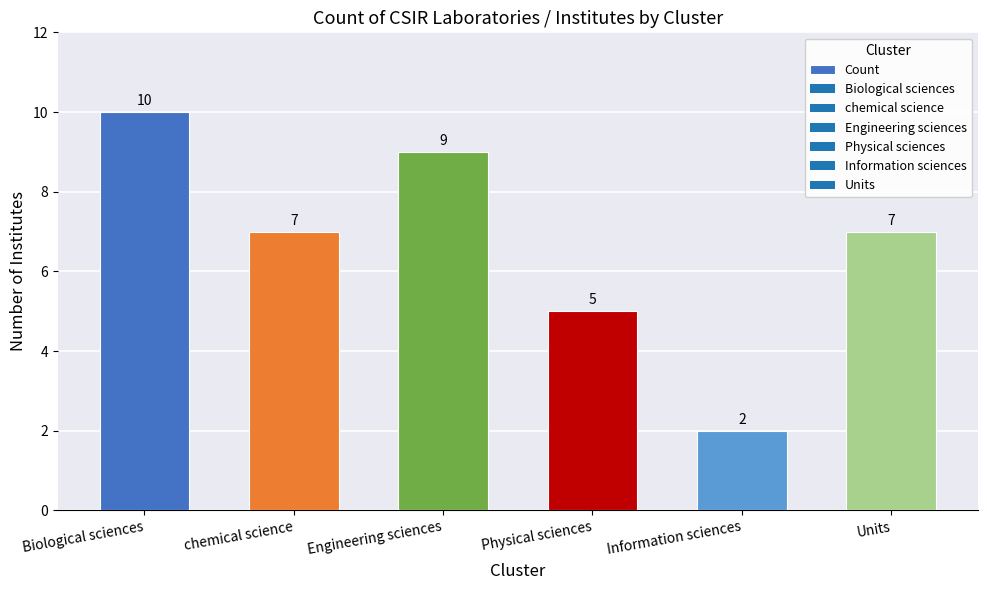

Reading left to right, transcribe all the data shown in this chart.

10	7	9	5	2	7